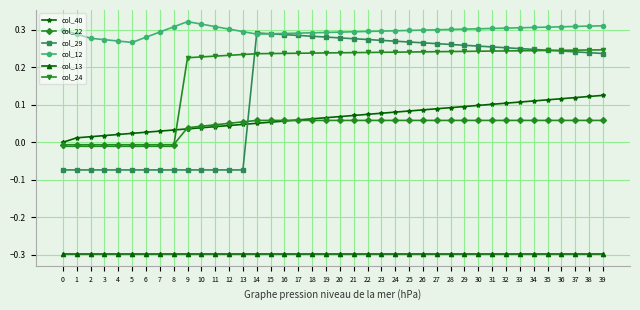

Which series has the largest range (max minus min)?

col_29